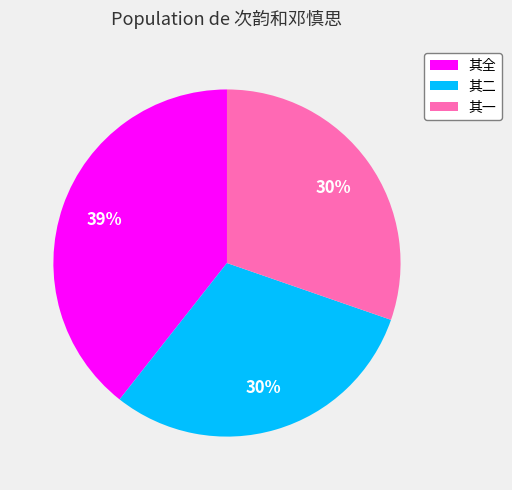

Which slice is the largest?

其全